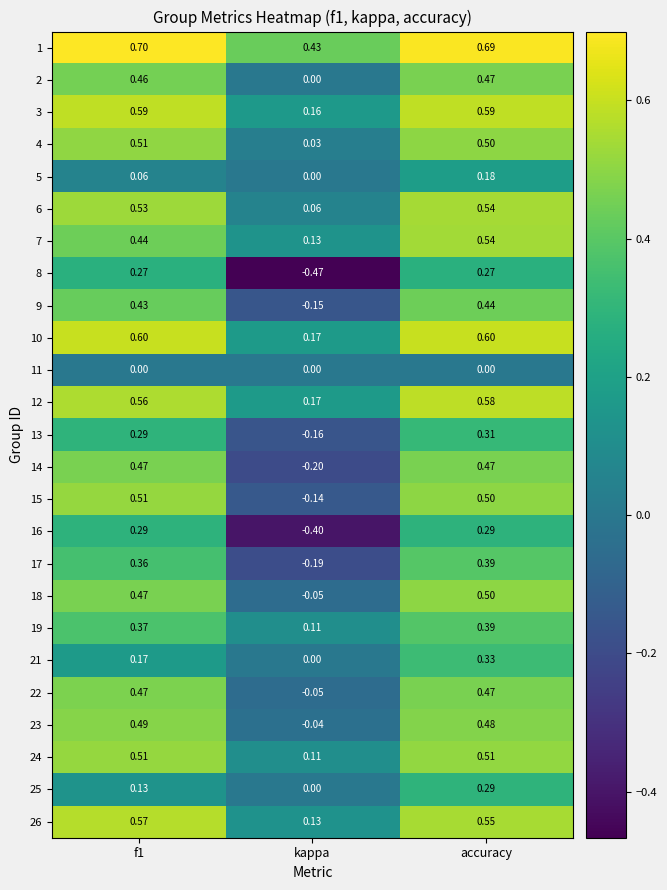

At which category is the sum across all series the highest?

accuracy